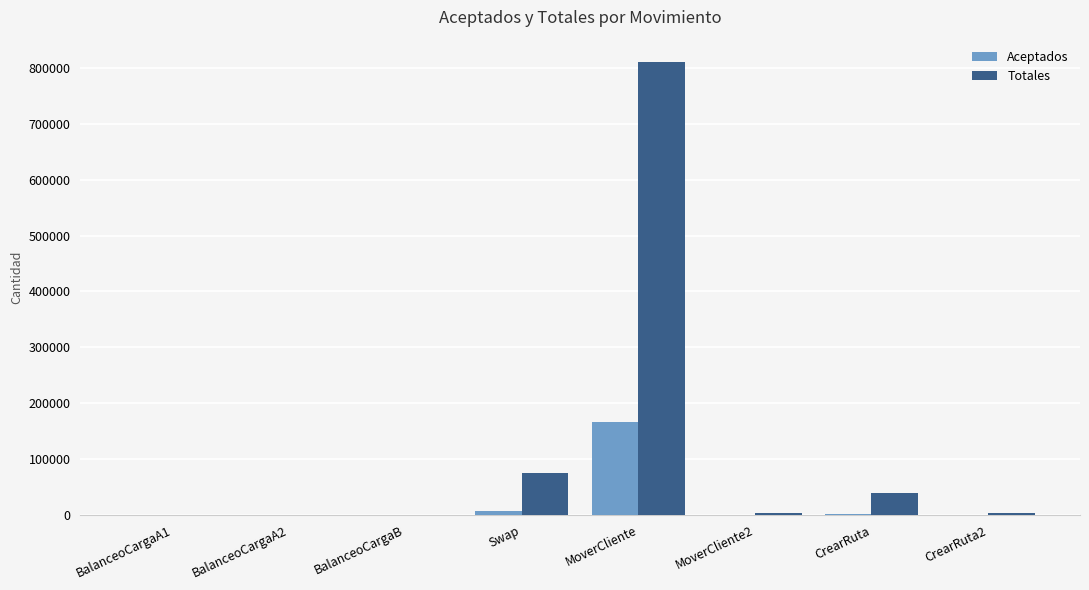

What is the difference between the Totales values at BalanceoCargaA2 and CrearRuta?

39339